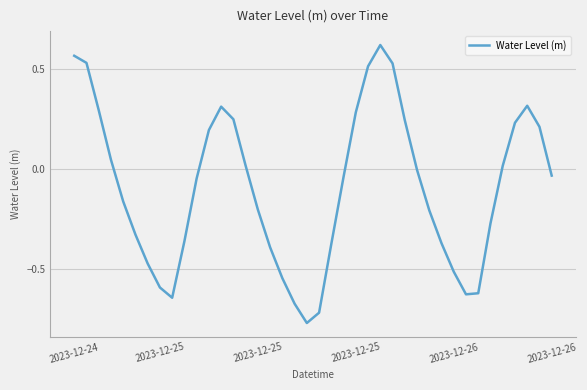

What is the difference between the maximum and minimum values?

1.4